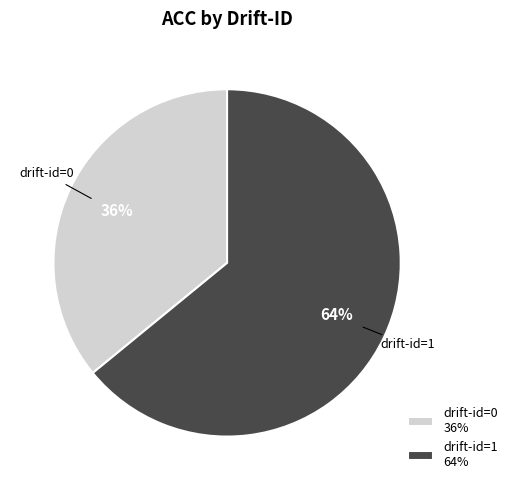

Do drift-id=1 64% and drift-id=0 36% together represent more than half of the pie?

Yes